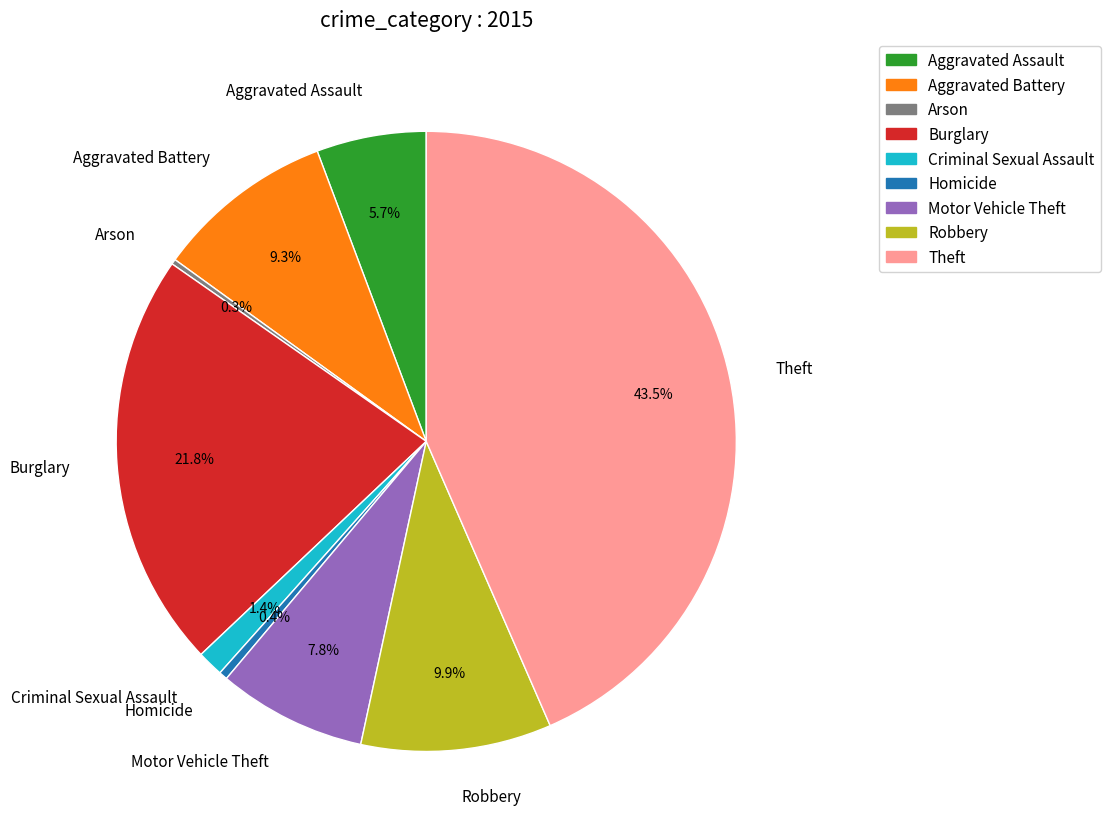

Which has a higher value, Criminal Sexual Assault or Motor Vehicle Theft?

Motor Vehicle Theft